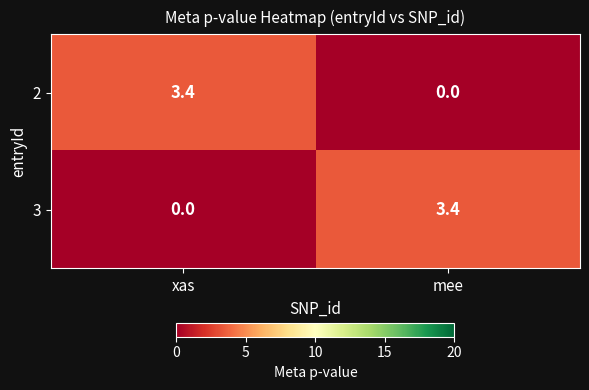

What is the greatest value displayed?

3.4